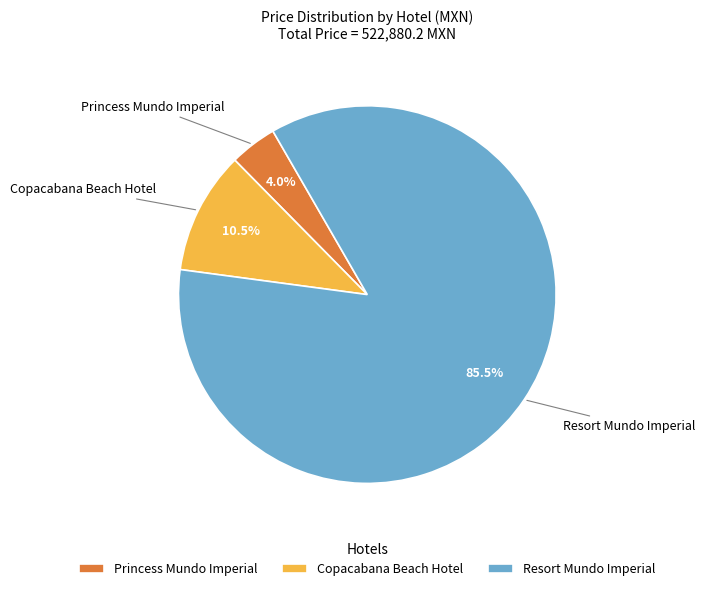

The Resort Mundo Imperial slice represents 1% of the pie. True or false?

False